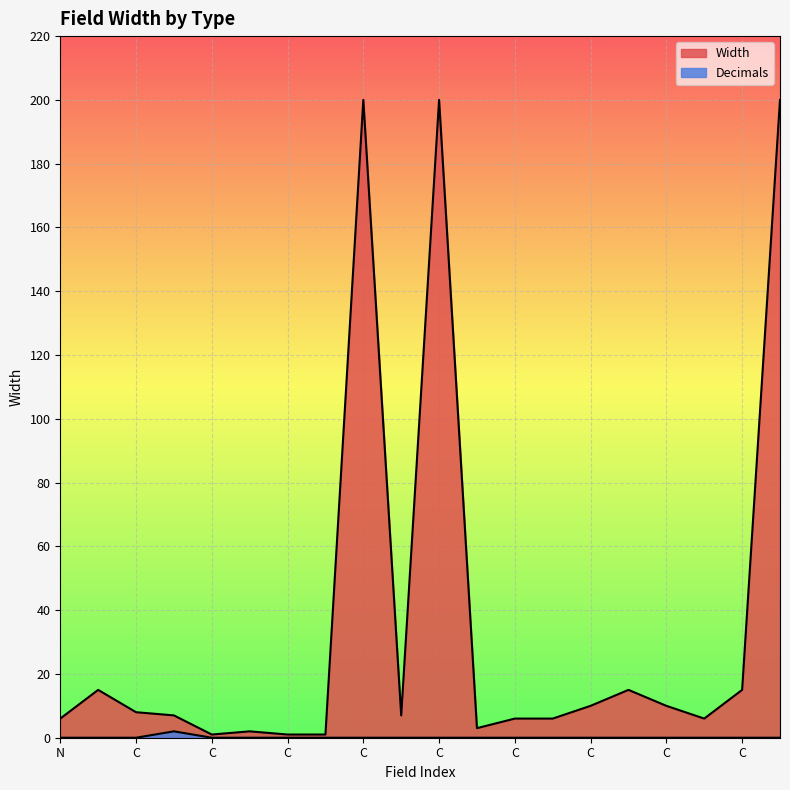

Reading left to right, extract all data points from this chart.

Width: 6	15	8	7	1	2	1	1	200	7	200	3	6	6	10	15	10	6	15	200
Decimals: 0	0	0	2	0	0	0	0	0	0	0	0	0	0	0	0	0	0	0	0